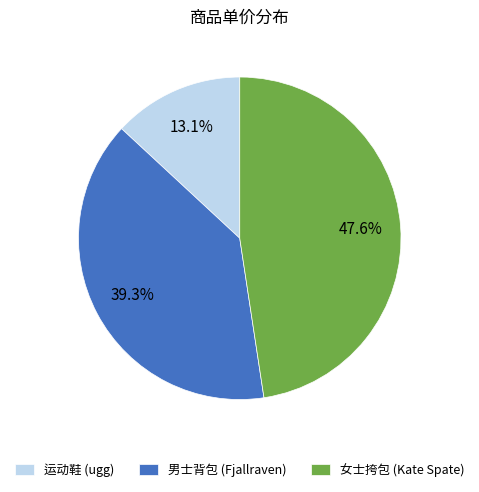

To the nearest percent, what percentage of the pie is 运动鞋 (ugg)?

13%